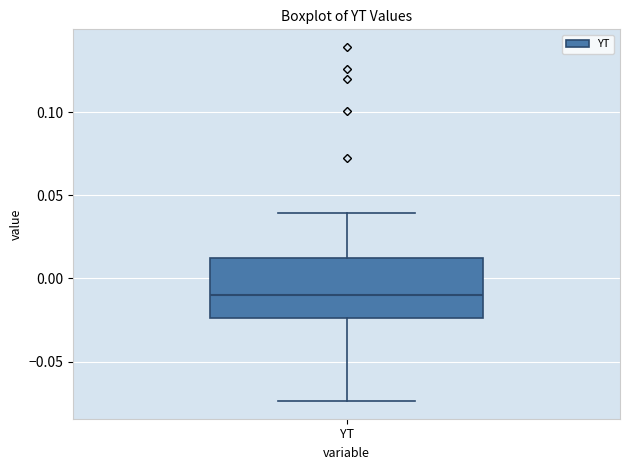

Read this box plot against the y-axis: the position of the median line, the range covered by the box, and the ends of both whiskers. The values are not printed on the chart, so give them approximately, as read against the axis.

median -0.010, box -0.025 to 0.015, whiskers -0.075 to 0.040